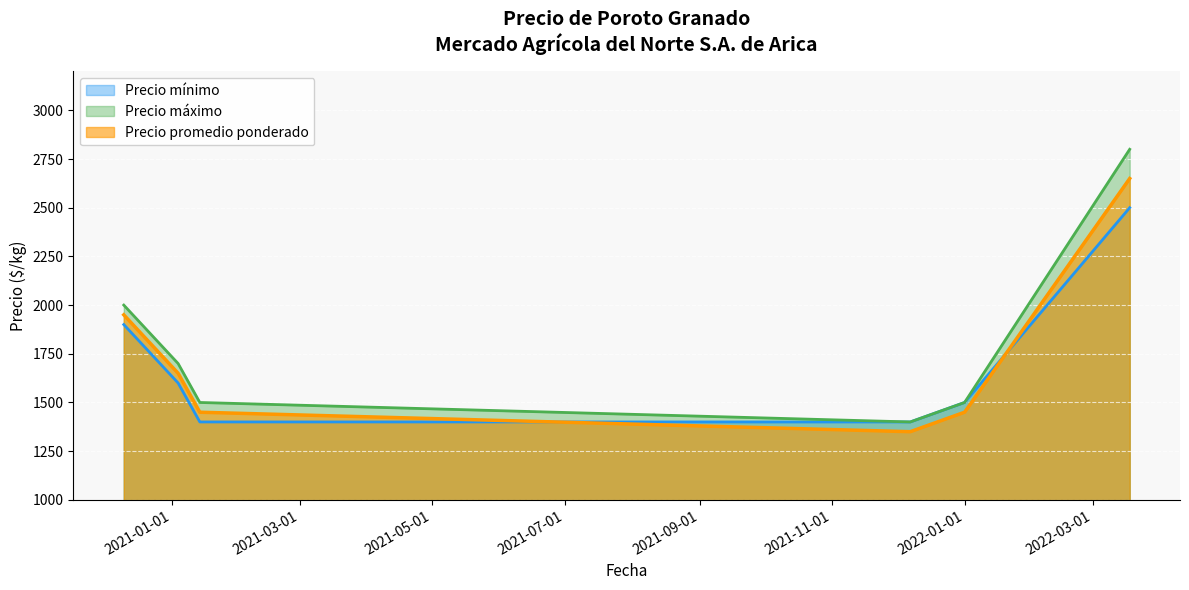

What are all the series names shown in the legend?

Precio mínimo, Precio máximo, Precio promedio ponderado